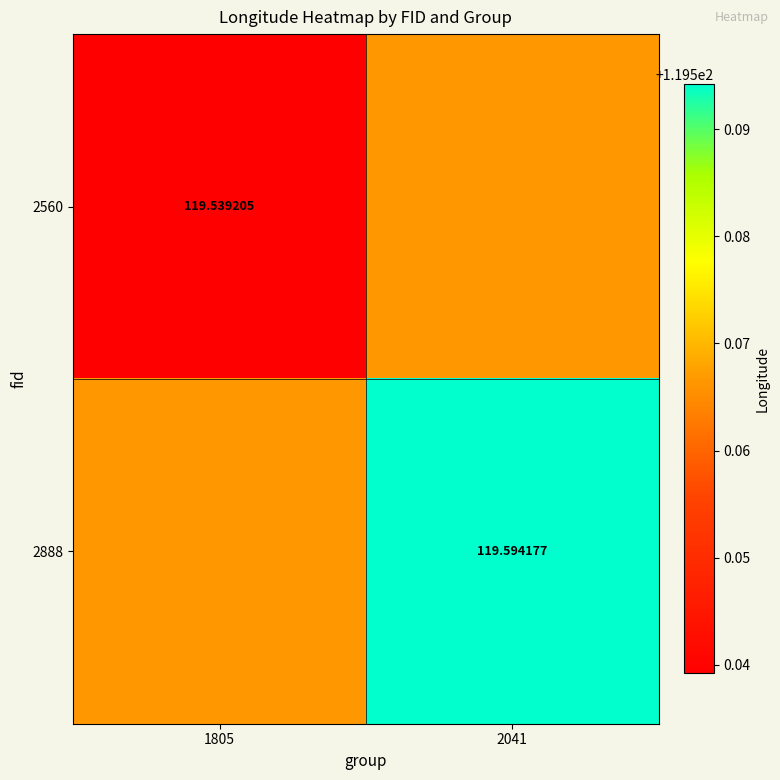

True or false: 2560 has a value of 119.5 at 1805.

True